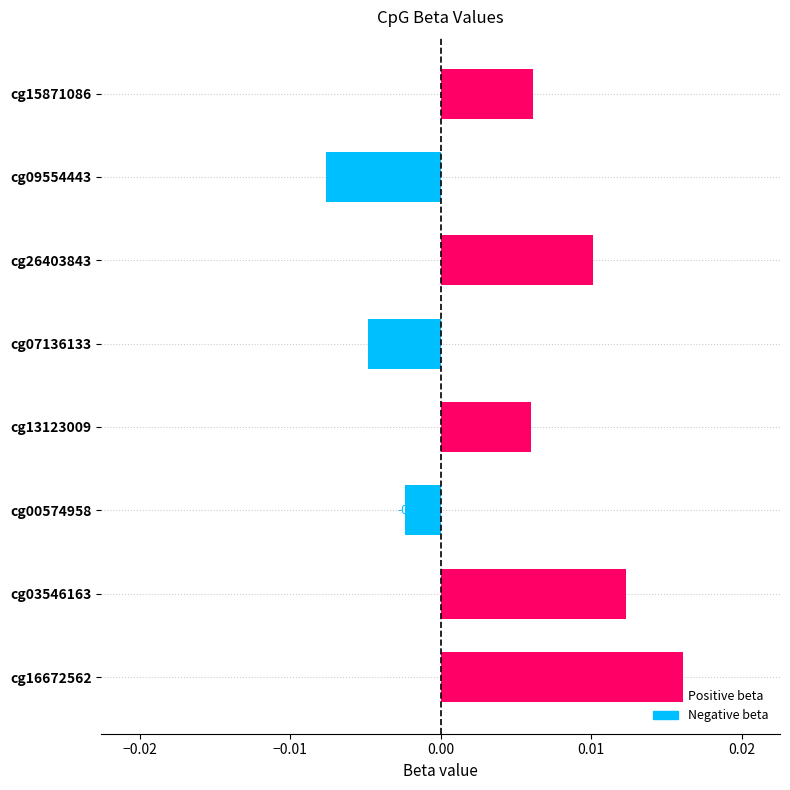

Rank the categories by value from highest to lowest.

cg16672562, cg03546163, cg26403843, cg15871086, cg13123009, cg00574958, cg07136133, cg09554443